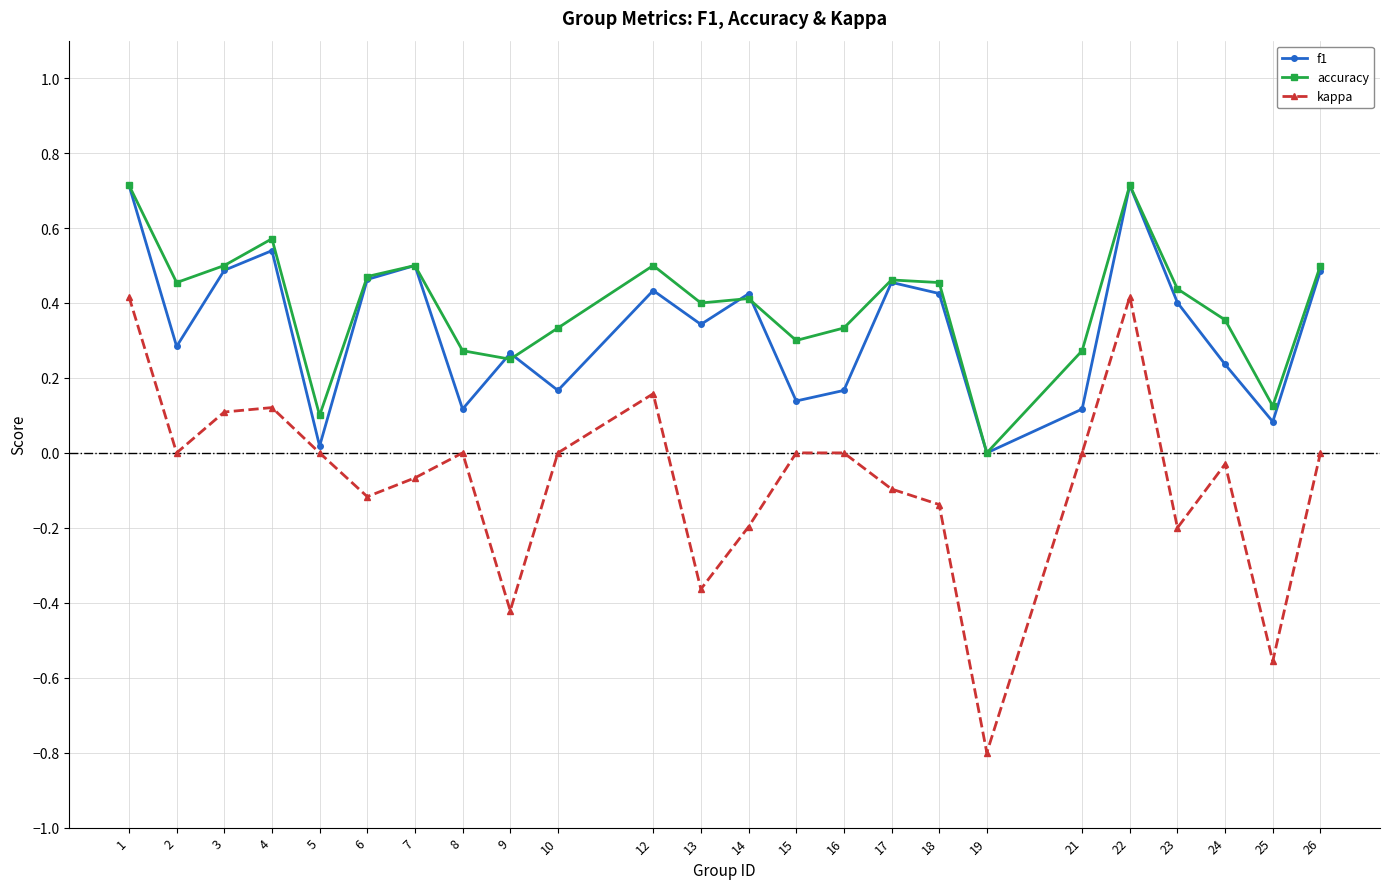

How many data points in accuracy are above 0?

23